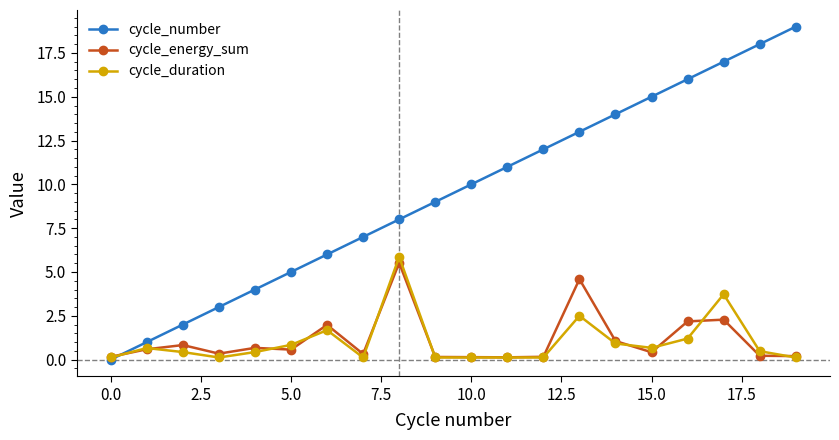

Which series has the largest range (max minus min)?

cycle_number